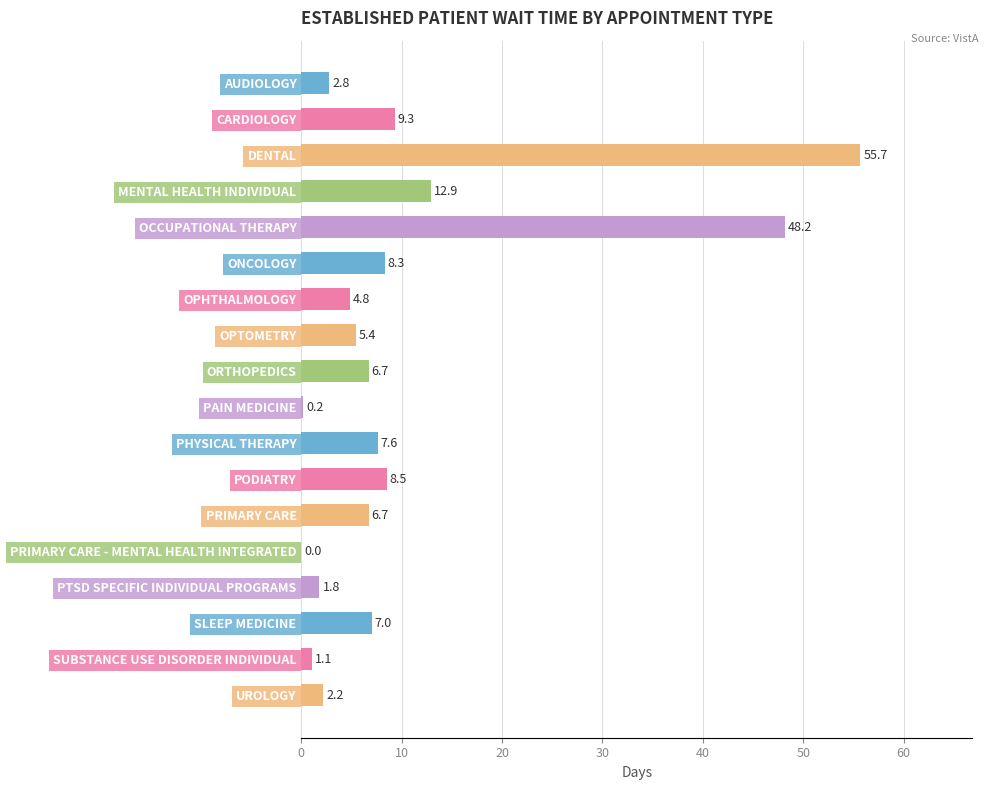

Reading top to bottom, what are all the values shown in this chart?

AUDIOLOGY=2.8	CARDIOLOGY=9.3	DENTAL=55.7	MENTAL HEALTH INDIVIDUAL=12.9	OCCUPATIONAL THERAPY=48.2	ONCOLOGY=8.3	OPHTHALMOLOGY=4.8	OPTOMETRY=5.4	ORTHOPEDICS=6.7	PAIN MEDICINE=0.2	PHYSICAL THERAPY=7.6	PODIATRY=8.5	PRIMARY CARE=6.7	PRIMARY CARE - MENTAL HEALTH INTEGRATED=0.0	PTSD SPECIFIC INDIVIDUAL PROGRAMS=1.8	SLEEP MEDICINE=7.0	SUBSTANCE USE DISORDER INDIVIDUAL=1.1	UROLOGY=2.2